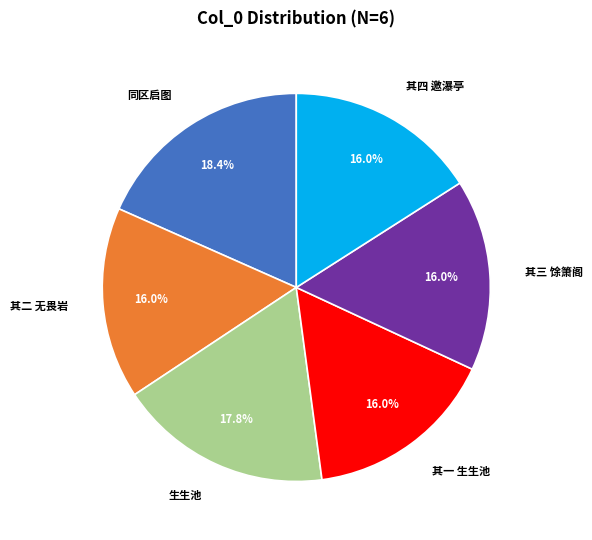

Between 其四 邀瀑亭 and 生生池, which is larger?

生生池